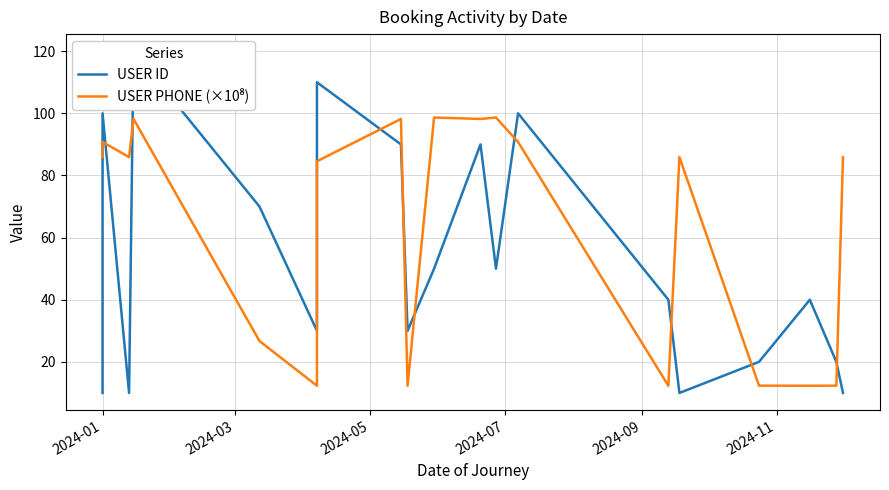

Which series has the largest range (max minus min)?

USER ID